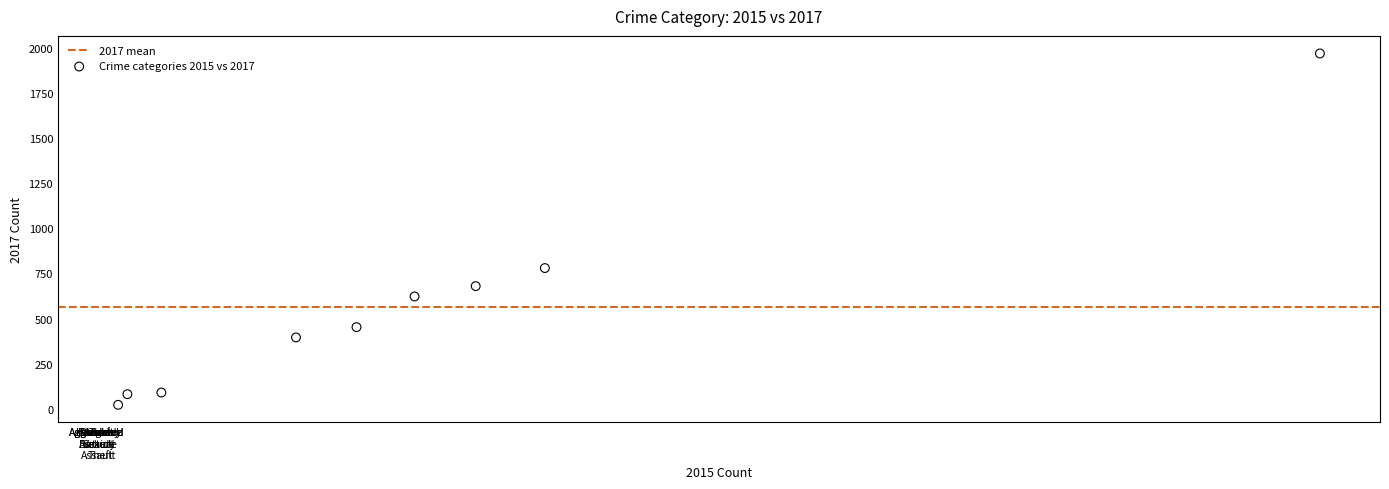

What is the average Y value?

566